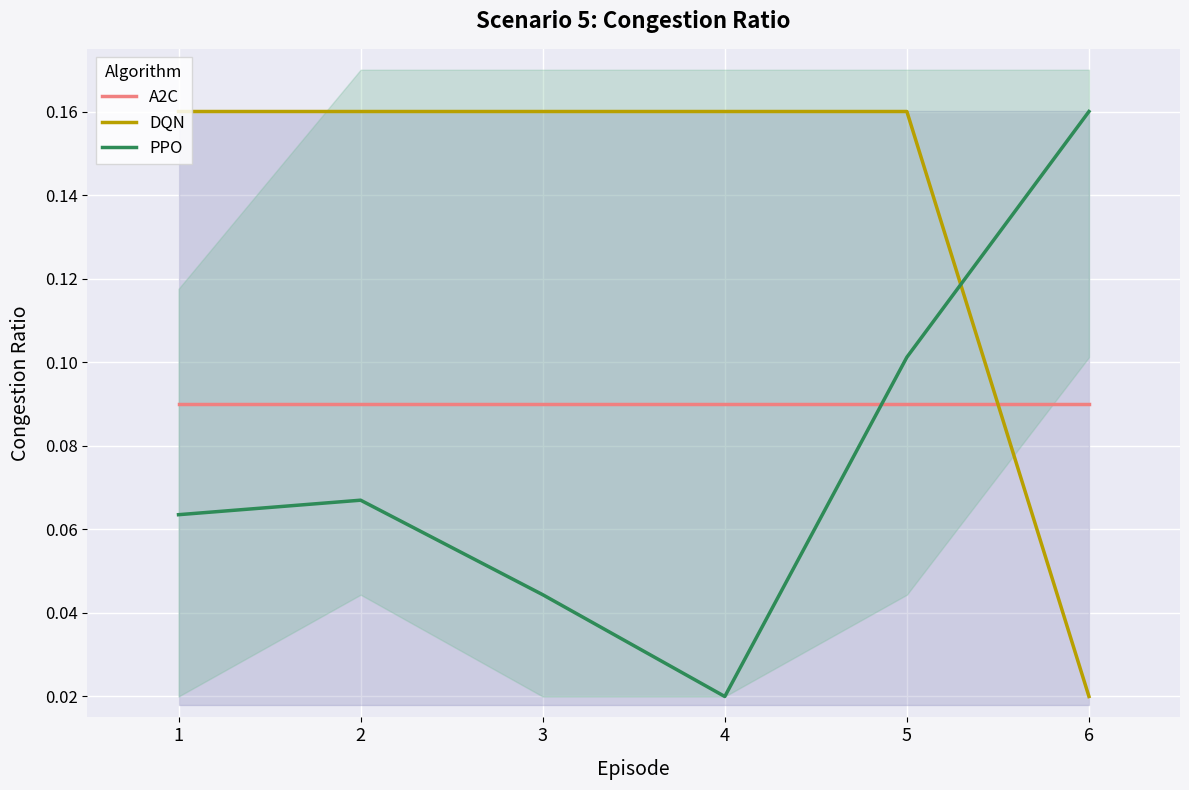

What is the difference between the maximum and minimum values in the DQN series?

0.1